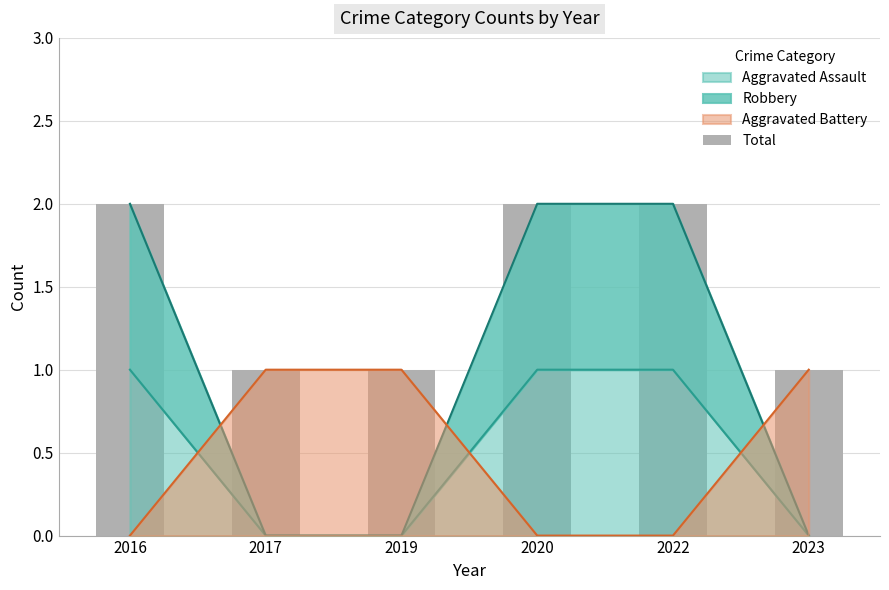

Rank the categories by value from highest to lowest.

2016, 2020, 2022, 2017, 2019, 2023